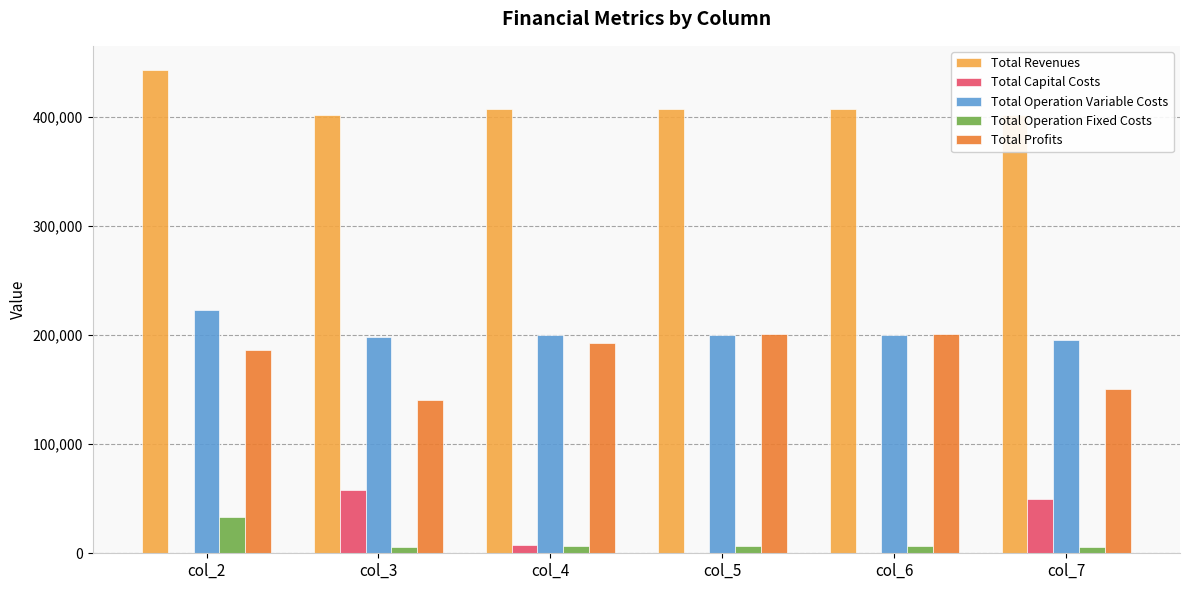

Reading left to right, what are all the values shown in this chart?

Total Revenues: 443240.1	402075.3	407888.1	407888.1	407888.1	402075.3
Total Capital Costs: 0.0	57600.0	8000.0	0.0	0.0	49600.0
Total Operation Variable Costs: 222955.7	197931.6	200570.3	200157.0	199743.3	195936.3
Total Operation Fixed Costs: 33627.6	6053.0	6893.7	6893.7	6893.7	6053.0
Total Profits: 186656.8	140490.7	192424.2	200837.4	201251.2	150486.0